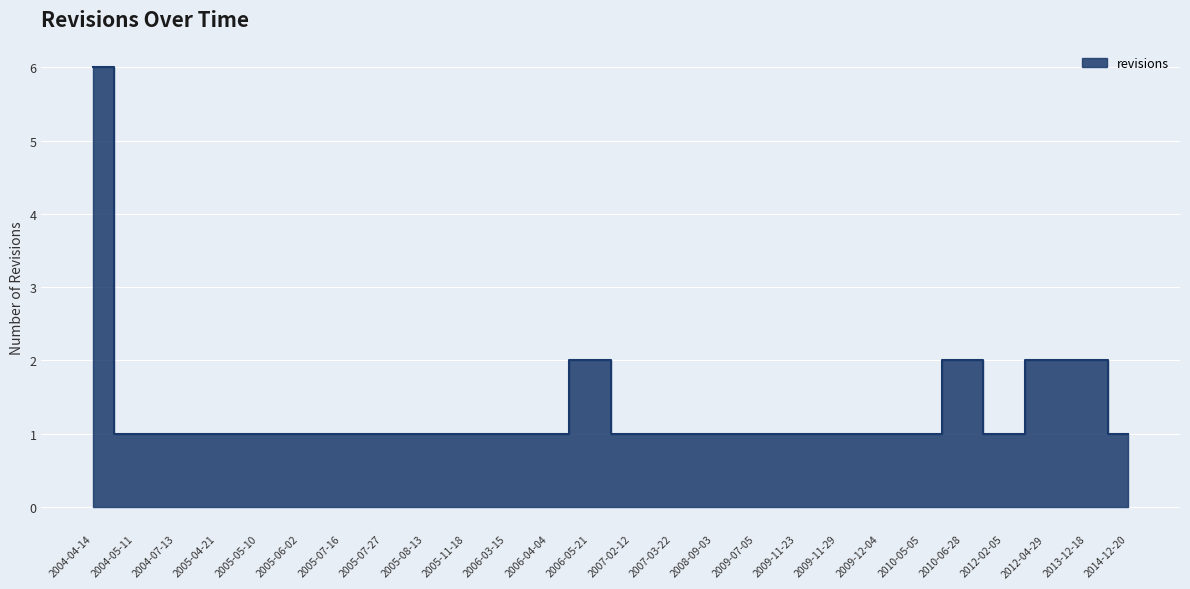

Count the values in the range 1 to 2.

25